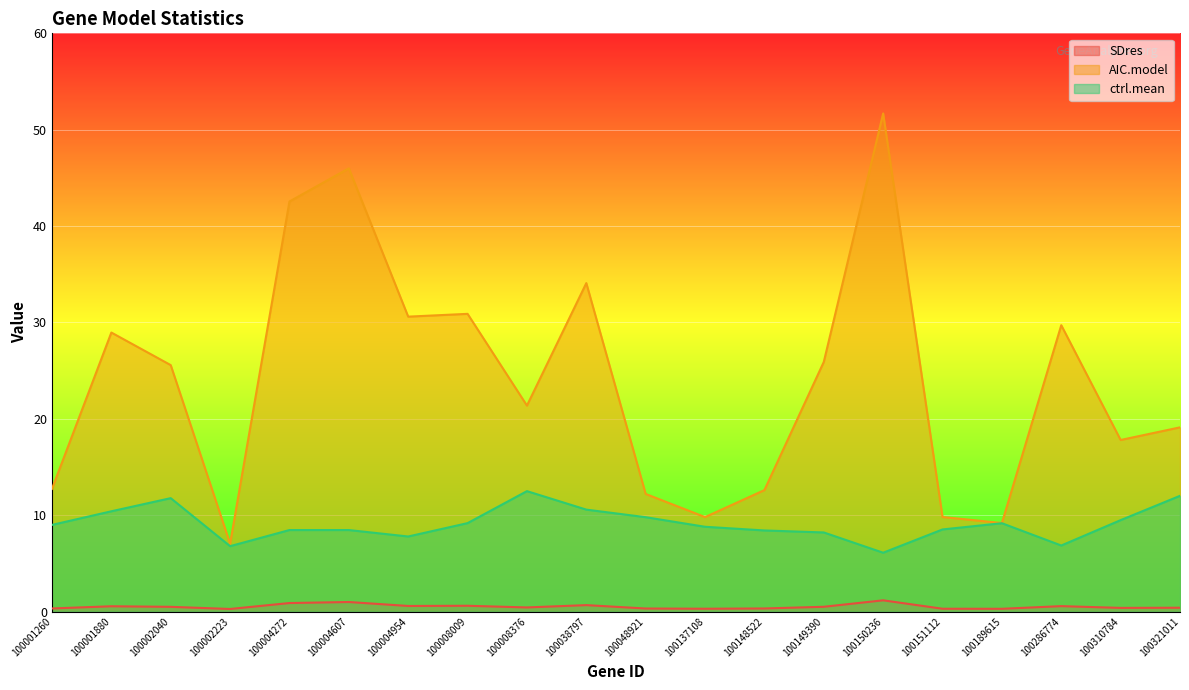

List the series in order of their overall mean, highest first.

AIC.model, ctrl.mean, SDres